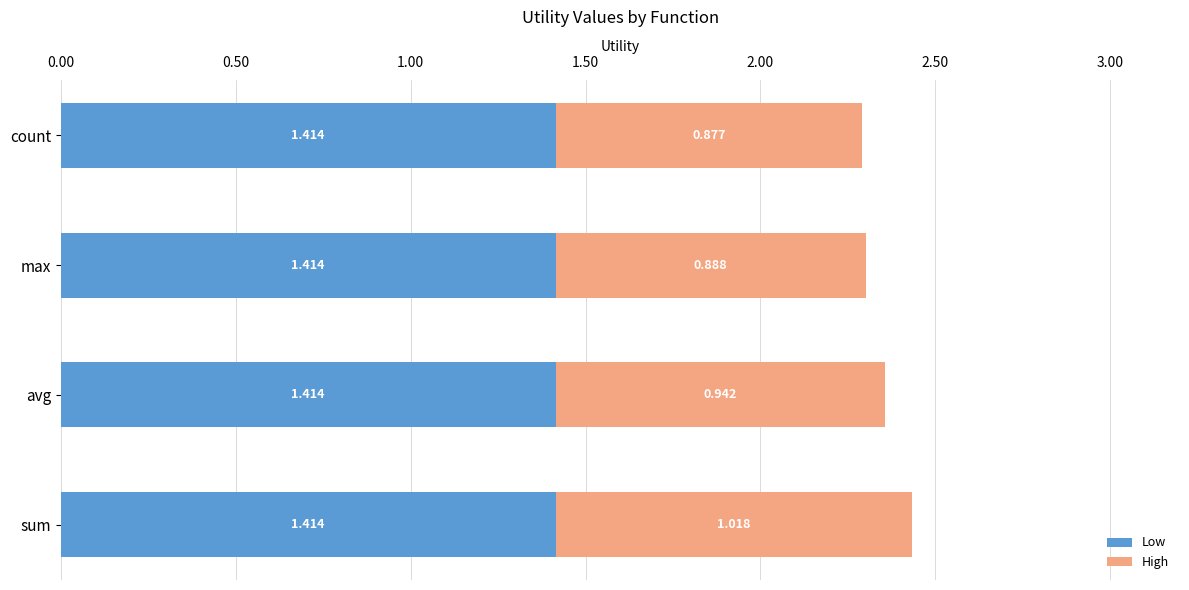

At which category is the sum across all series the highest?

sum